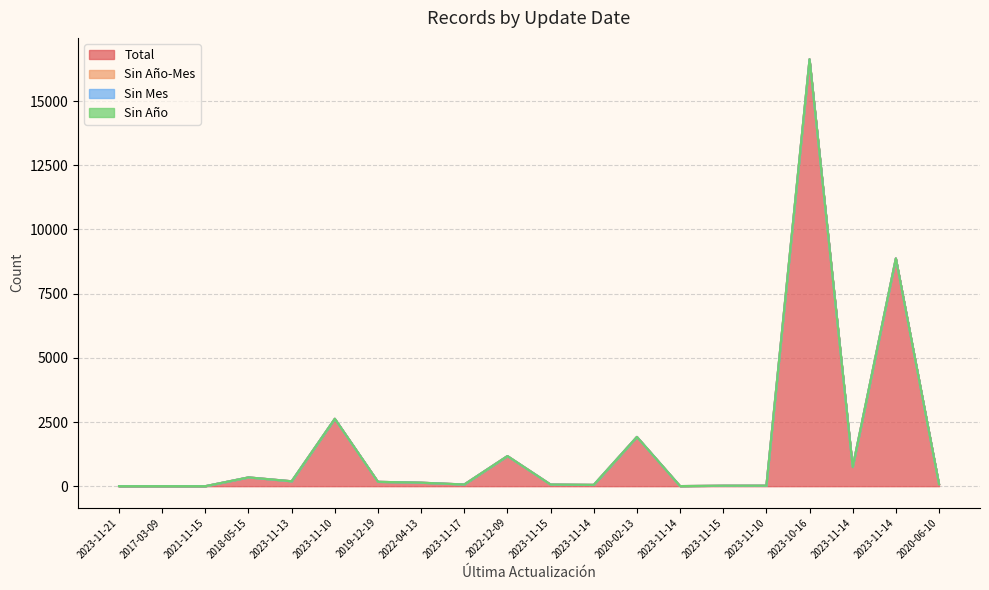

Which category has the lowest value in the Sin Año-Mes series?

2023-11-21